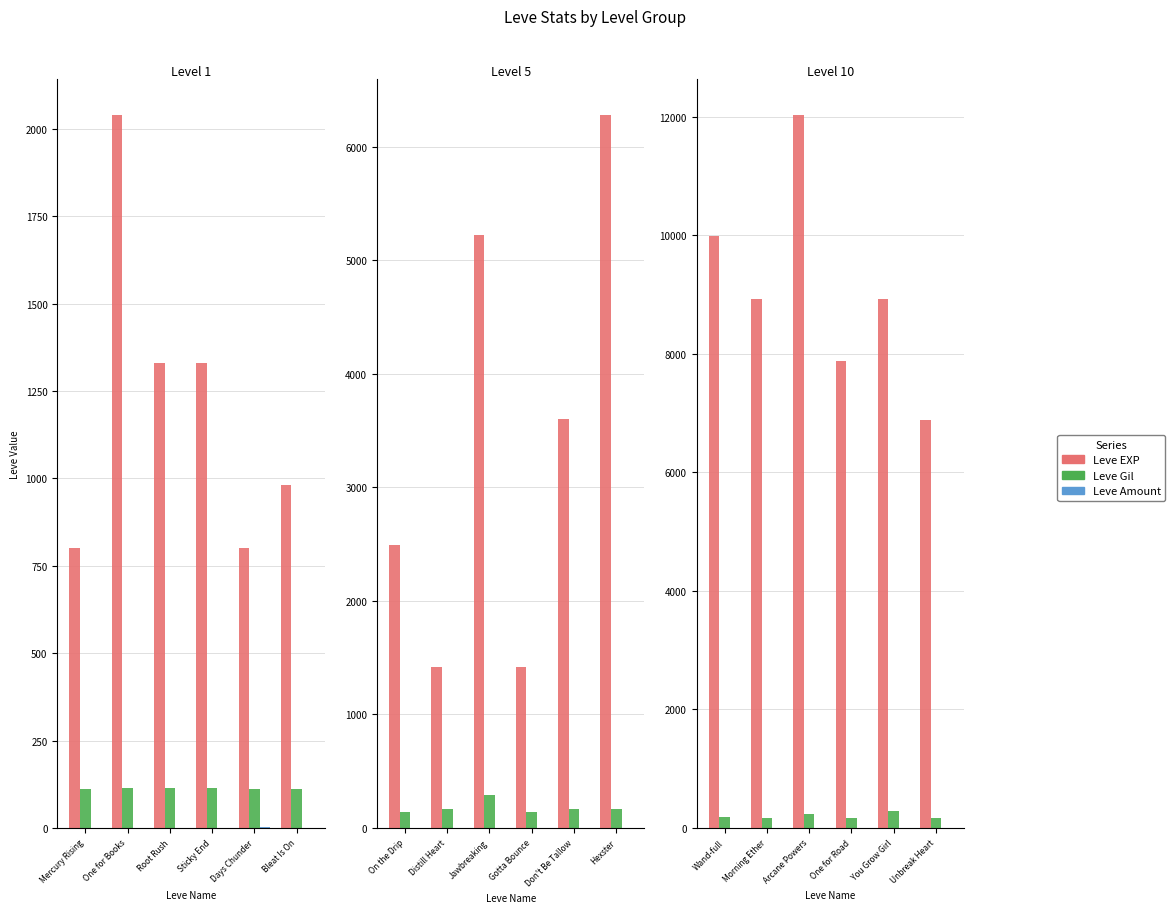

Which series changed the most between Morning Ether and Unbreak Heart?

Leve EXP